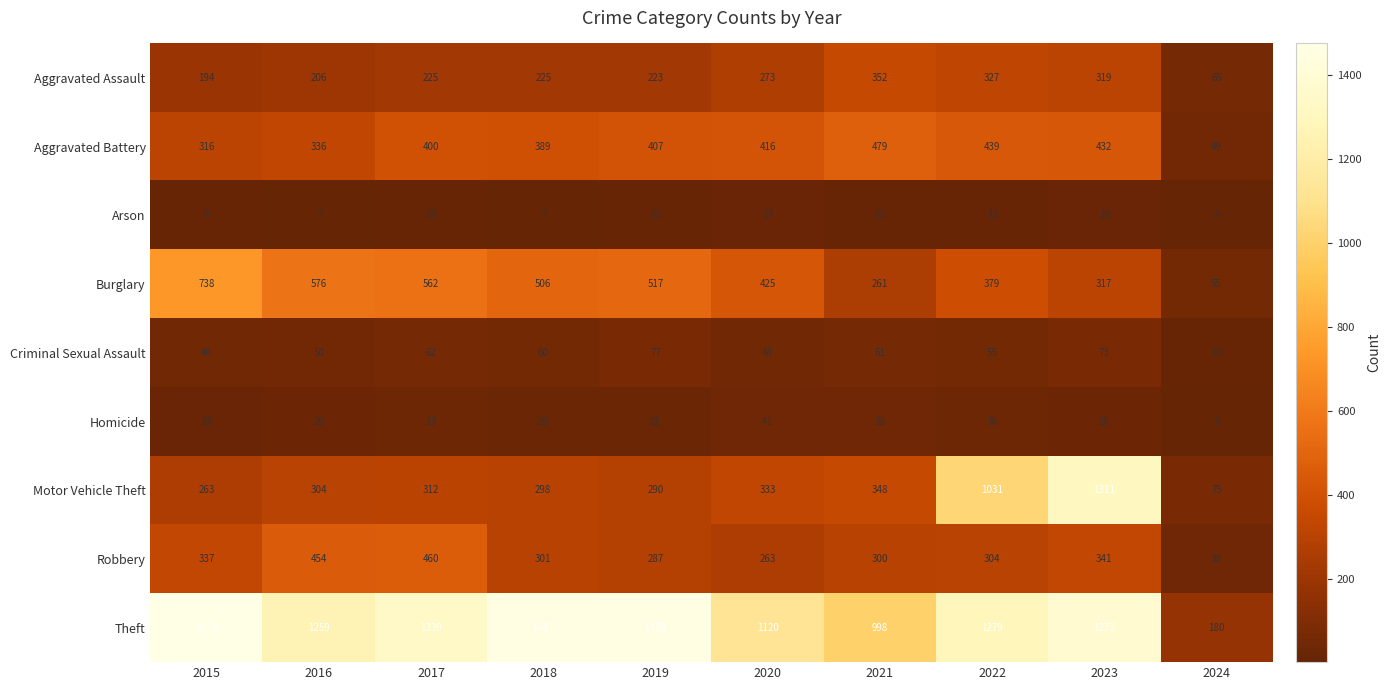

Rank the series at 2020 from lowest to highest value.

Arson, Homicide, Criminal Sexual Assault, Robbery, Aggravated Assault, Motor Vehicle Theft, Aggravated Battery, Burglary, Theft